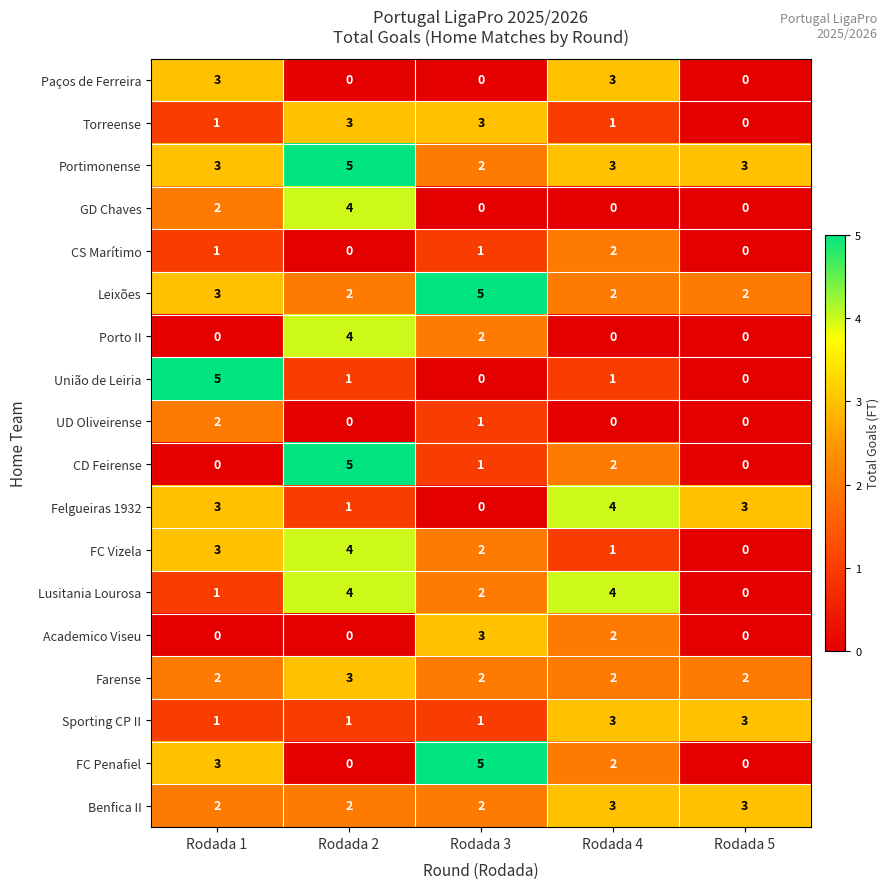

Which series changed the most between Rodada 1 and Rodada 4?

União de Leiria